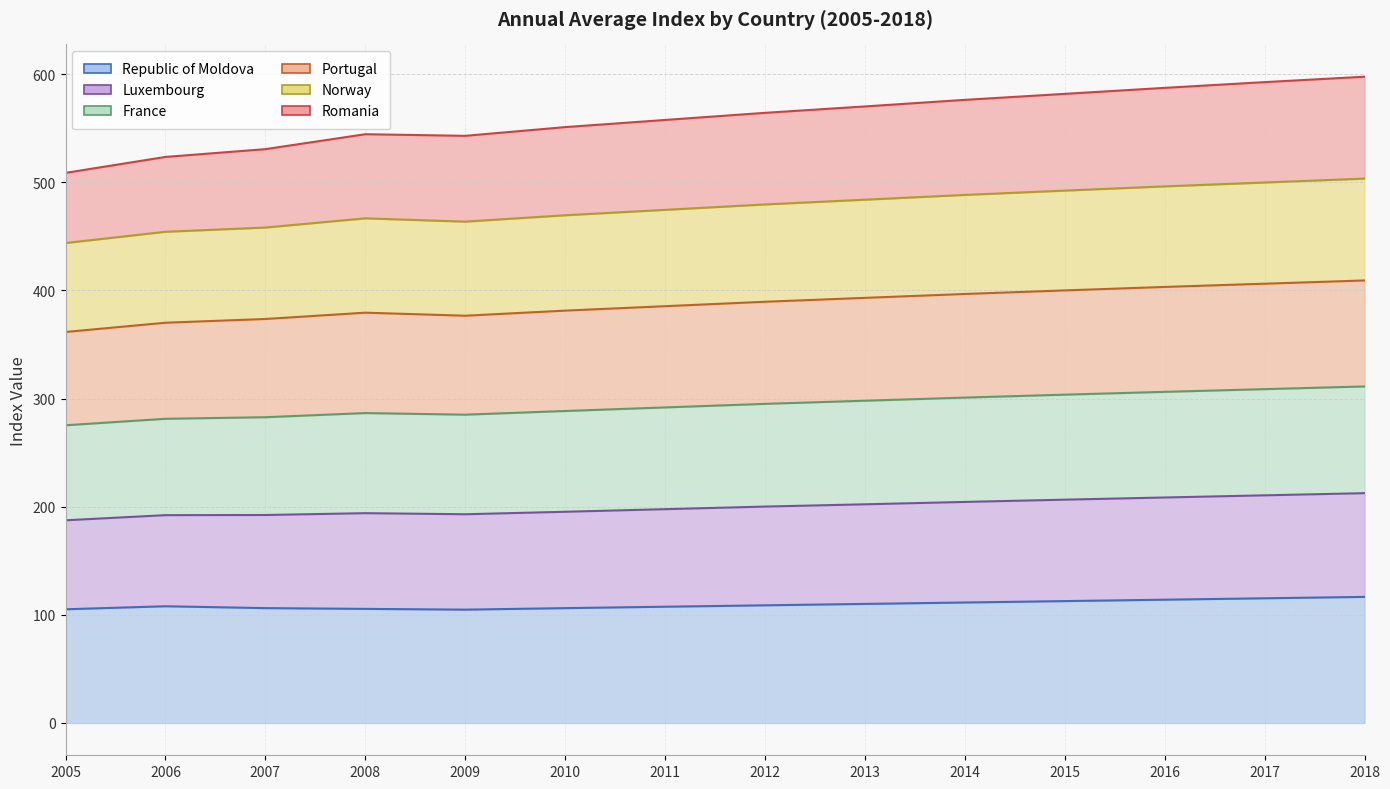

What is the average value of the Romania series?

559.2